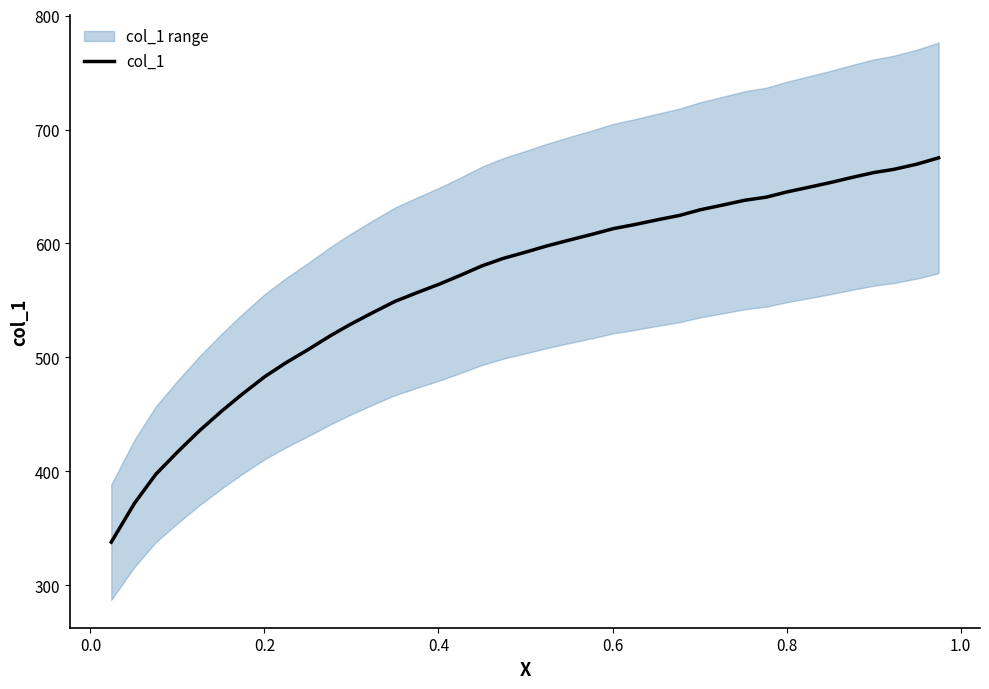

True or false: the data has more than 1 interior local peaks.

False